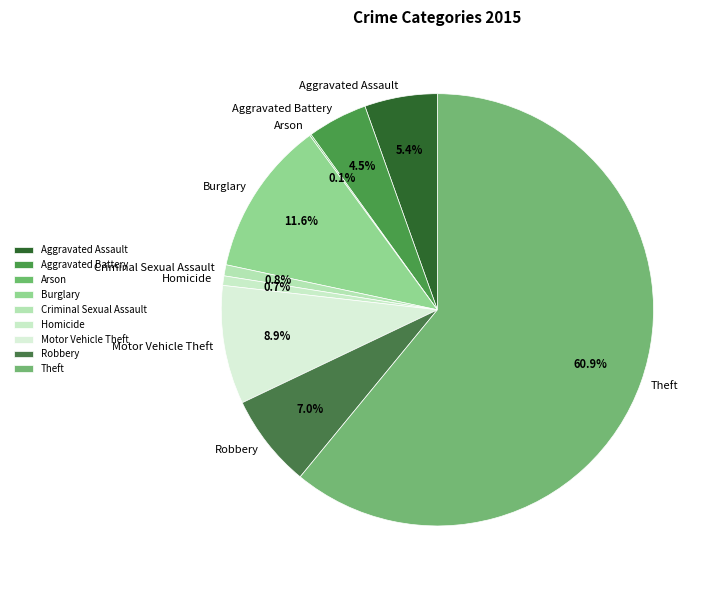

To the nearest percent, what is the difference between the largest and smallest slice percentages?

61%